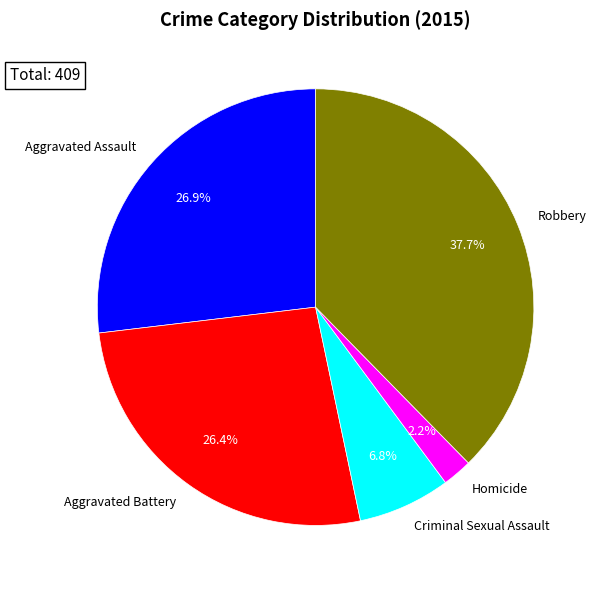

Is there a majority slice in this chart?

No